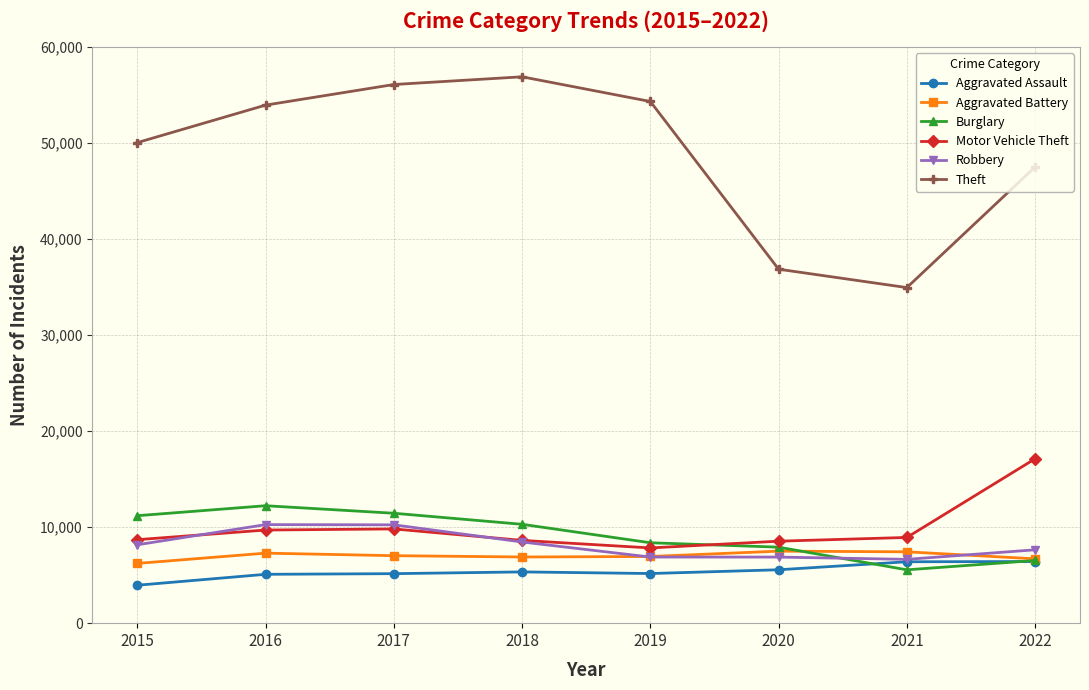

What is the total value across all series at 2017?

99754